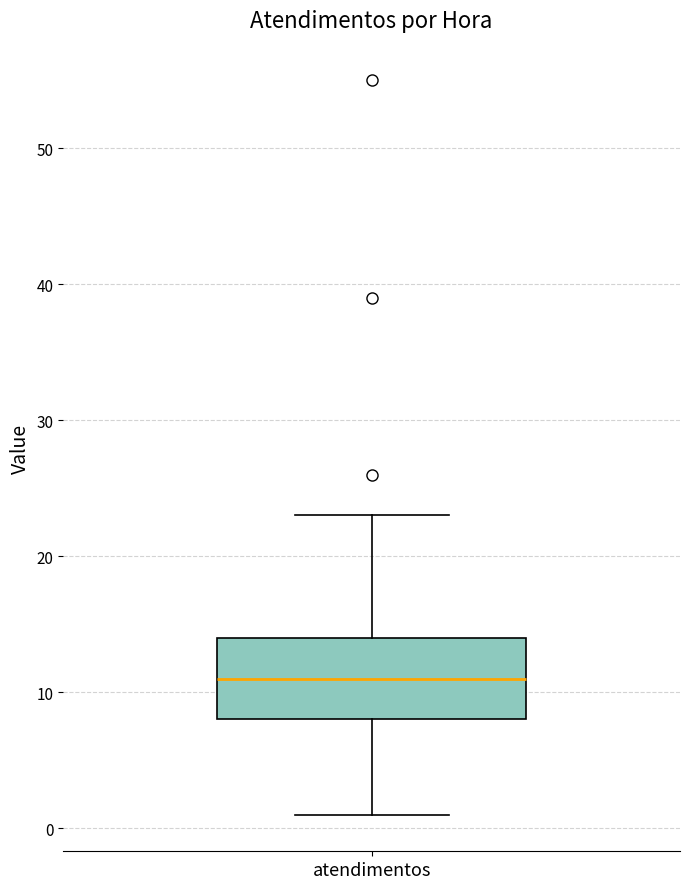

Read this box plot against the y-axis: the position of the median line, the range covered by the box, and the ends of both whiskers. The values are not printed on the chart, so give them approximately, as read against the axis.

median 11, box 8 to 14, whiskers 1 to 23